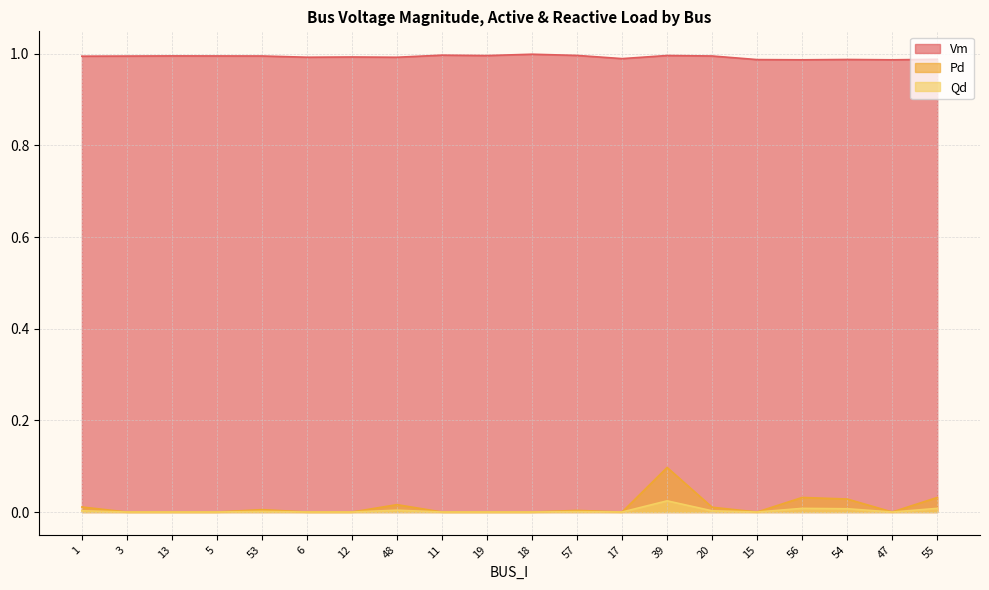

Between 6 and 19, which is larger?

19